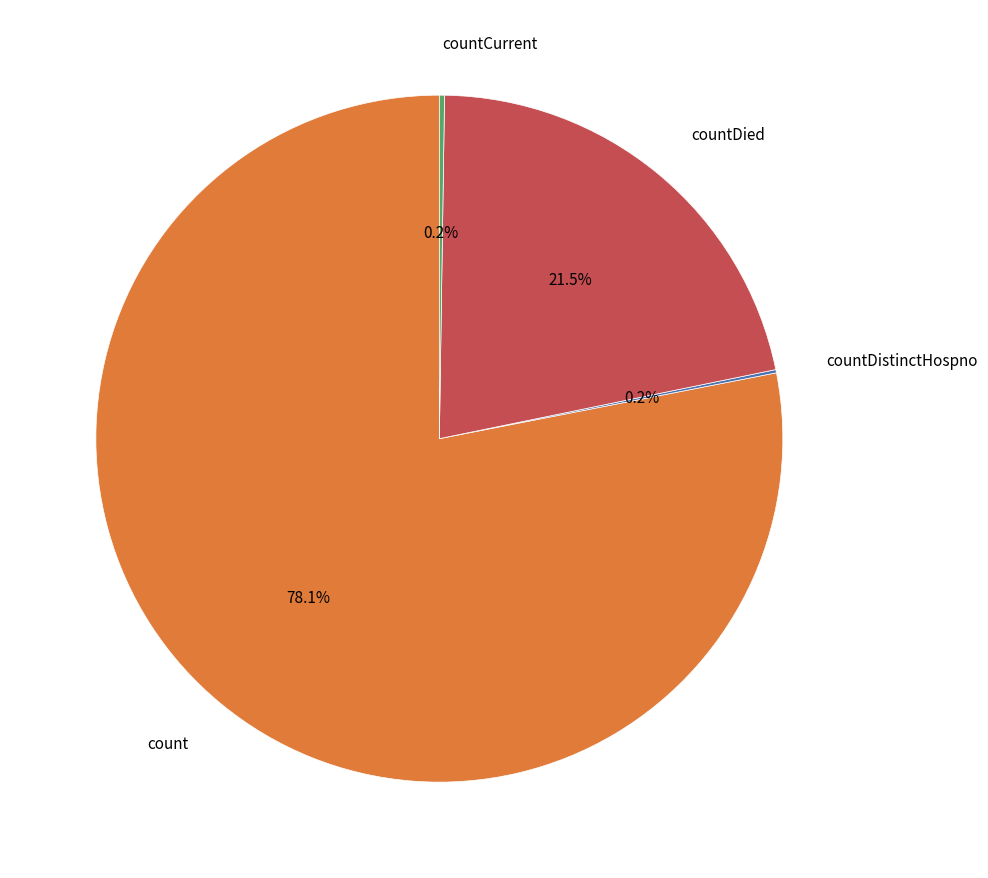

Is there any slice that represents more than half of the pie?

Yes